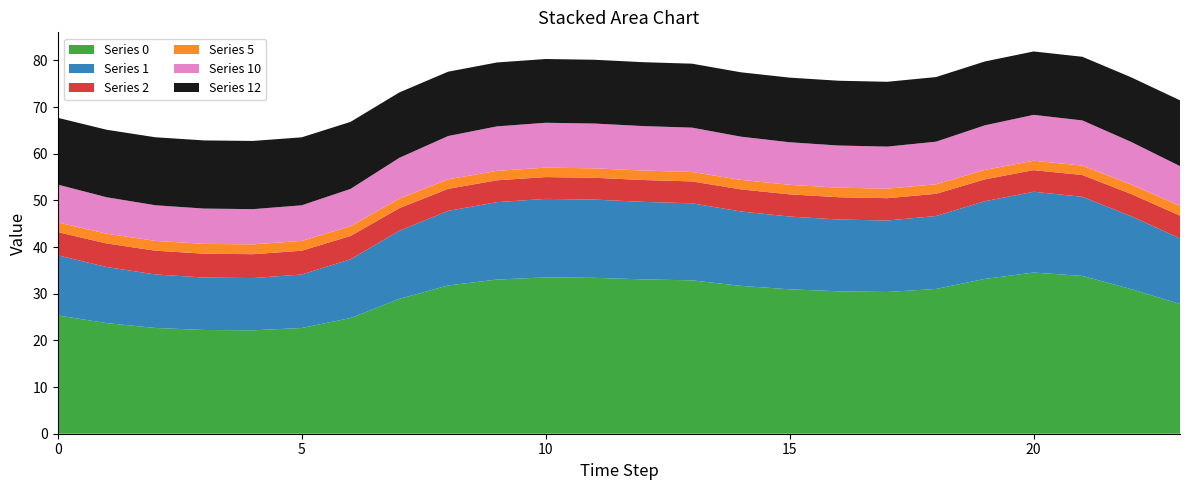

Reading left to right, extract all data points from this chart.

Series 0: 0=25.4	1=23.7	2=22.7	3=22.2	4=22.2	5=22.7	6=24.8	7=28.9	8=31.8	9=33.0	10=33.5	11=33.4	12=33.1	13=32.9	14=31.7	15=31.0	16=30.5	17=30.4	18=31.0	19=33.2	20=34.5	21=33.8	22=31.0	23=27.8
Series 1: 0=12.9	1=12.0	2=11.5	3=11.2	4=11.2	5=11.5	6=12.6	7=14.6	8=16.0	9=16.6	10=16.8	11=16.8	12=16.6	13=16.5	14=15.9	15=15.6	16=15.4	17=15.3	18=15.6	19=16.7	20=17.3	21=17.0	22=15.6	23=14.1
Series 2: 0=5.0	1=5.0	2=5.1	3=5.1	4=5.1	5=5.1	6=5.0	7=4.8	8=4.7	9=4.7	10=4.7	11=4.7	12=4.7	13=4.7	14=4.7	15=4.8	16=4.8	17=4.8	18=4.8	19=4.7	20=4.6	21=4.7	22=4.8	23=4.9
Series 5: 0=2.1	1=2.1	2=2.1	3=2.1	4=2.1	5=2.1	6=2.1	7=2.1	8=2.0	9=2.0	10=2.0	11=2.0	12=2.0	13=2.0	14=2.0	15=2.0	16=2.0	17=2.0	18=2.0	19=2.0	20=2.0	21=2.0	22=2.0	23=2.1
Series 10: 0=8.1	1=7.8	2=7.6	3=7.6	4=7.5	5=7.6	6=8.0	7=8.7	8=9.3	9=9.5	10=9.6	11=9.6	12=9.5	13=9.5	14=9.3	15=9.1	16=9.0	17=9.0	18=9.1	19=9.6	20=9.8	21=9.7	22=9.1	23=8.5
Series 12: 0=14.3	1=14.5	2=14.6	3=14.6	4=14.6	5=14.6	6=14.4	7=14.0	8=13.8	9=13.7	10=13.7	11=13.7	12=13.7	13=13.7	14=13.8	15=13.9	16=13.9	17=13.9	18=13.8	19=13.7	20=13.6	21=13.6	22=13.8	23=14.1